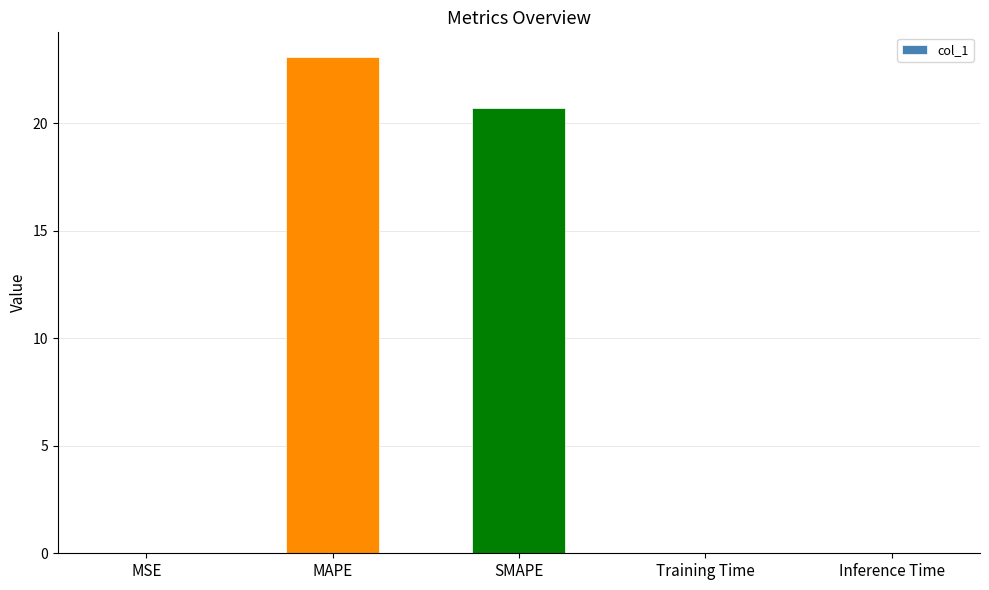

Where is the data nearest to the value 11?

SMAPE